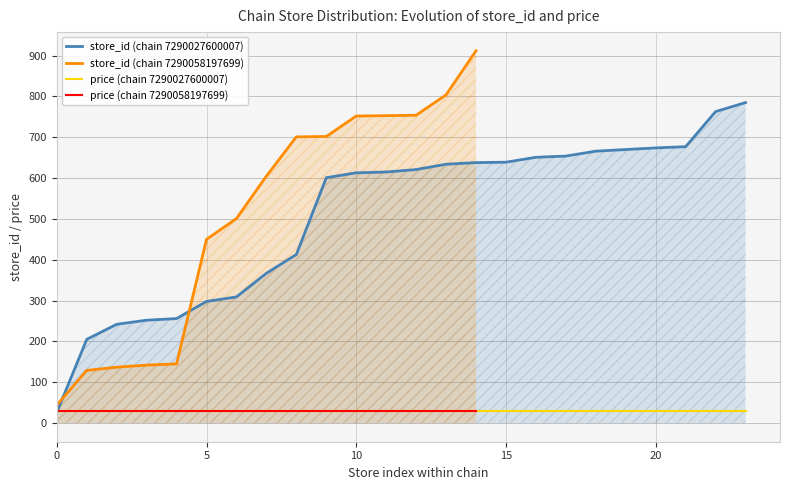

What is the highest value of the store_id (chain 7290027600007) series?

785